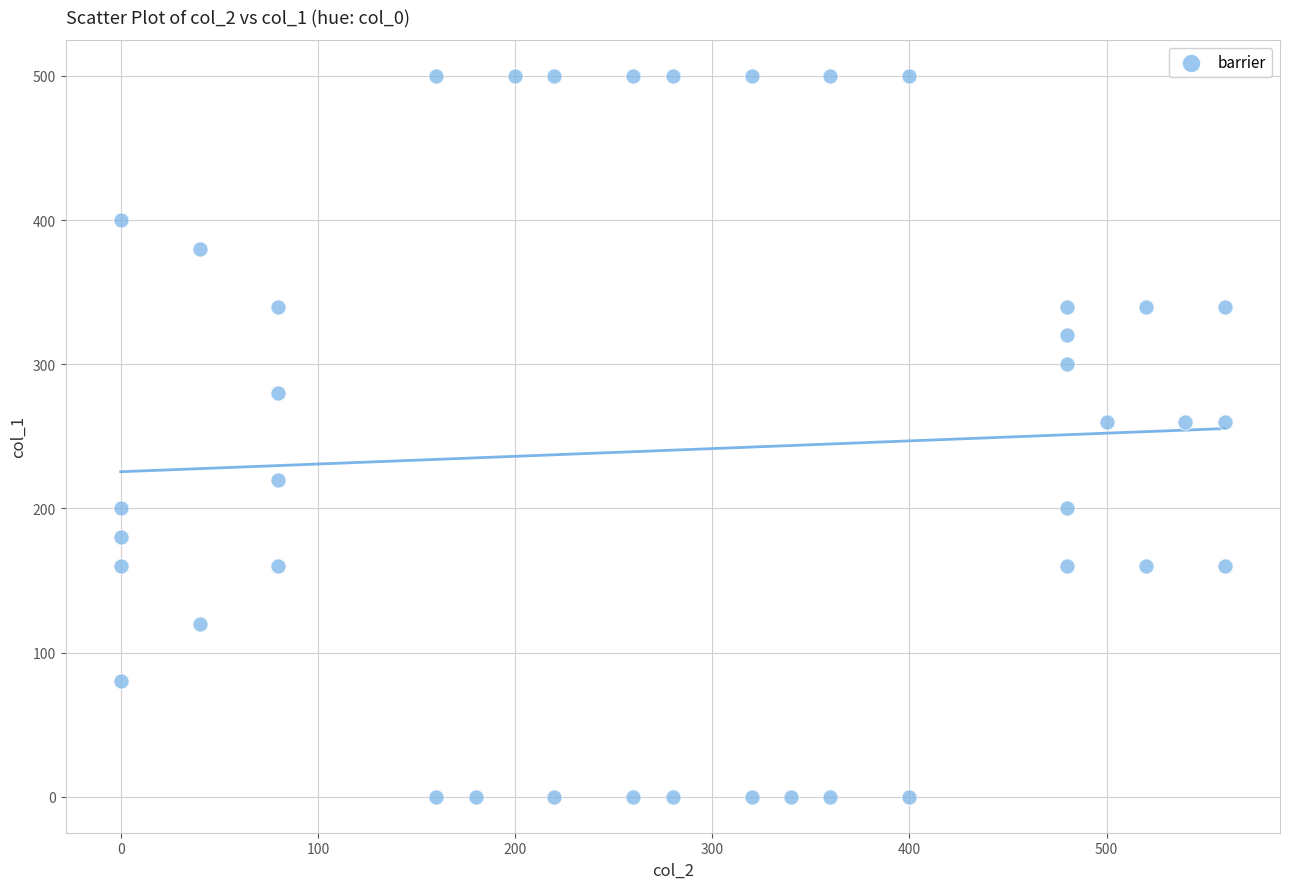

What is the range of X values (max minus min)?

560